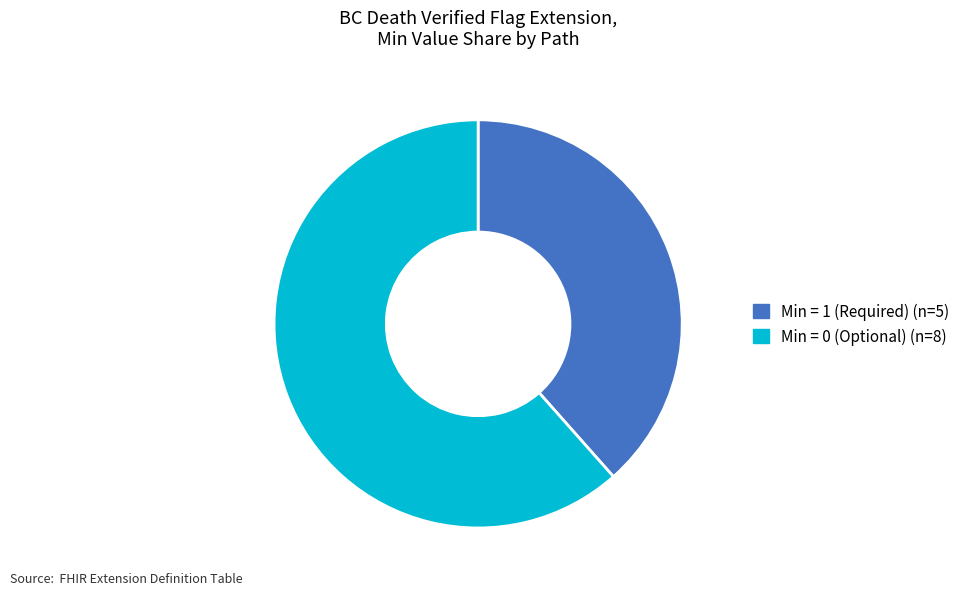

Is there any slice that represents more than half of the pie?

Yes